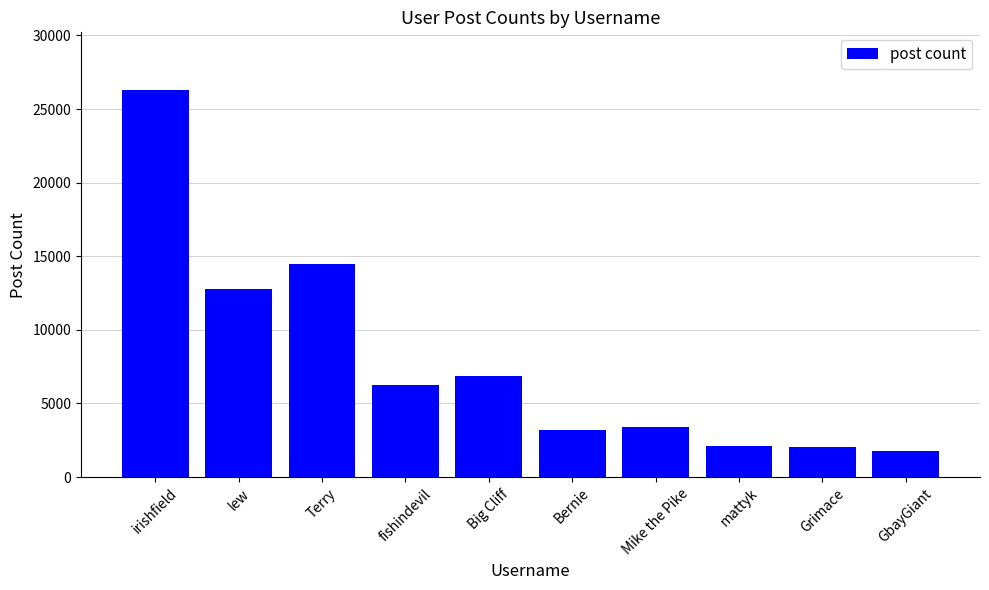

What is the smallest value displayed?

1780